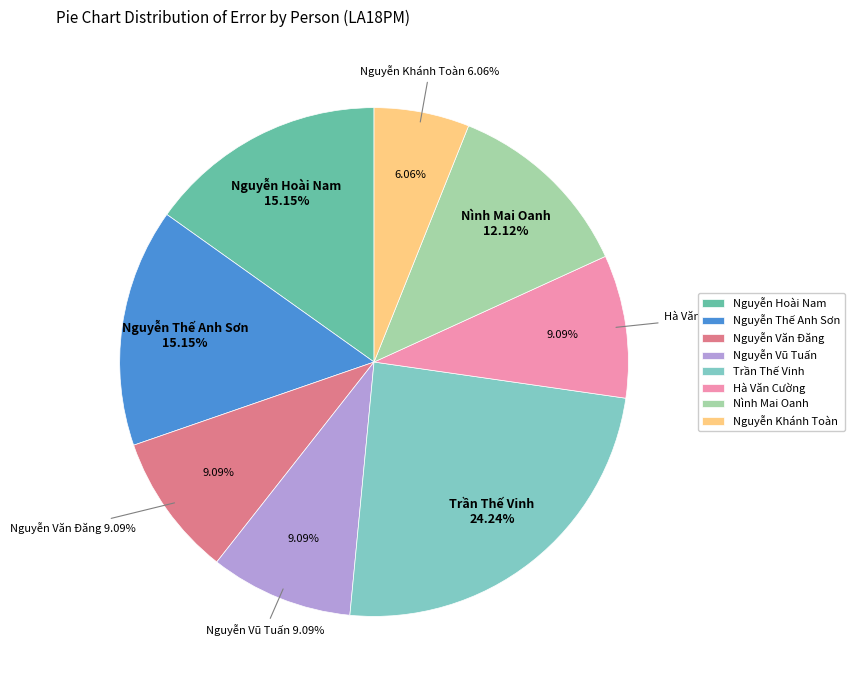

What is the change in value from Nguyễn Vũ Tuấn to Nguyễn Khánh Toàn?

-1